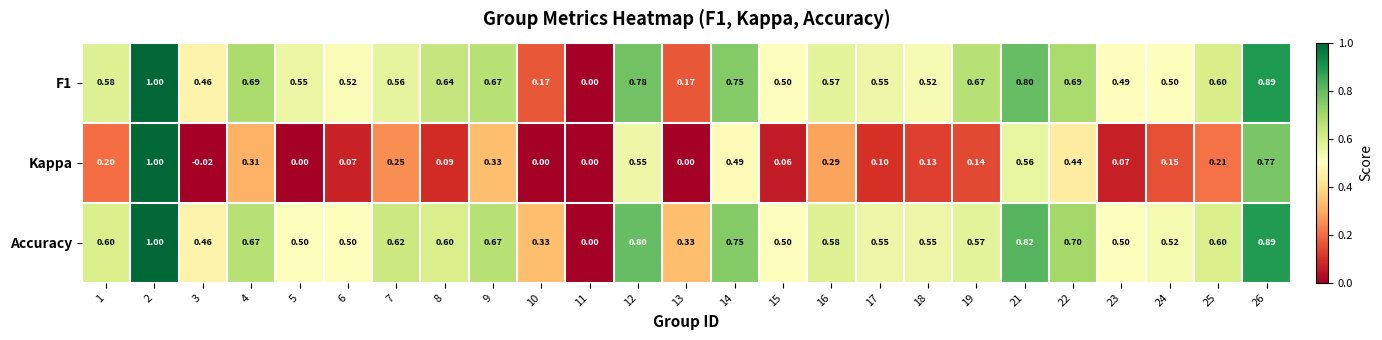

Which series has the largest total across all categories?

Accuracy